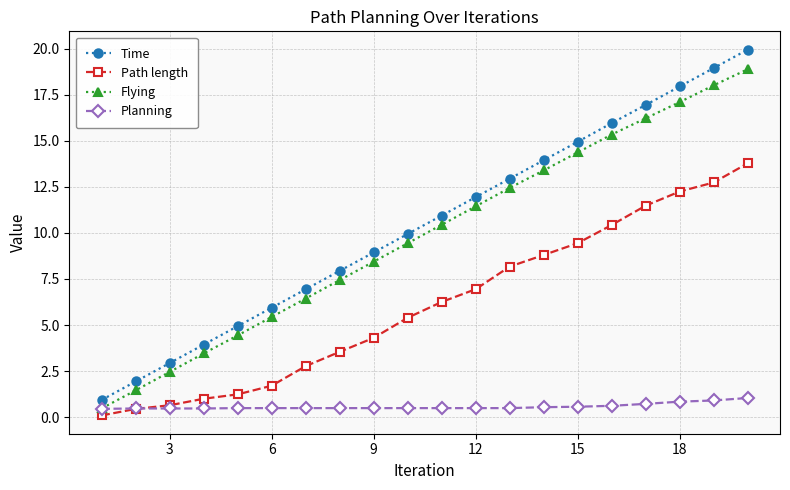

True or false: Time and Planning intersect in this chart.

False